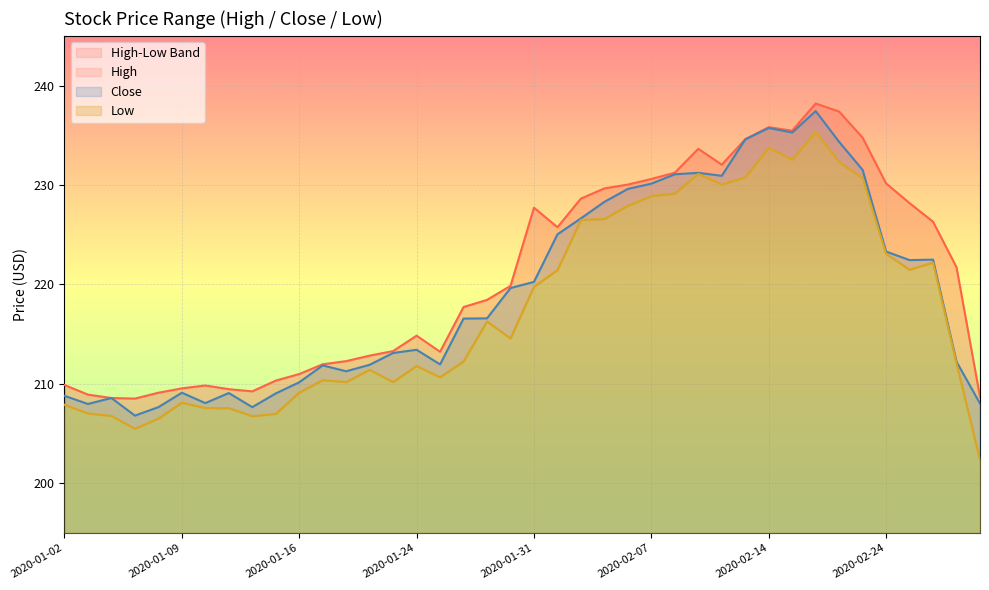

Rank the series at 2020-02-24 from lowest to highest value.

Low, Close, High